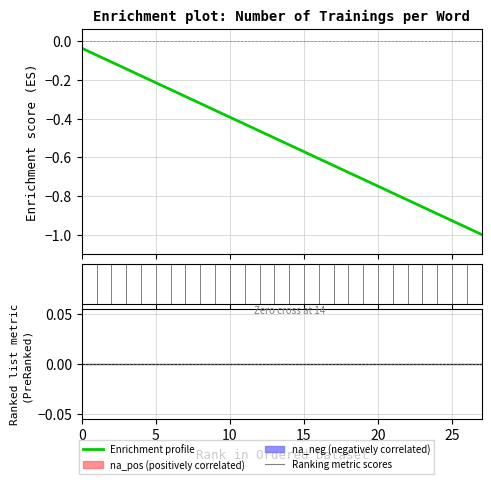

What is the label of the 11th point from the left?

10